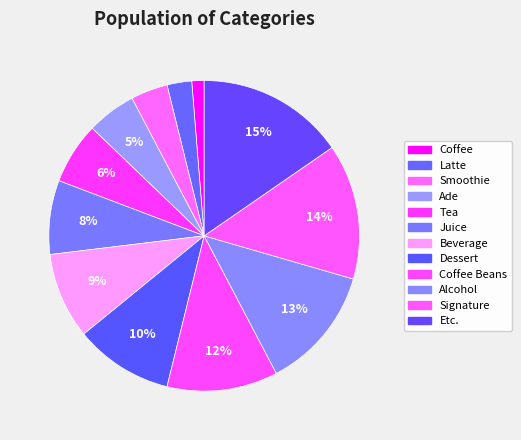

What is the largest slice in the pie chart?

Etc.